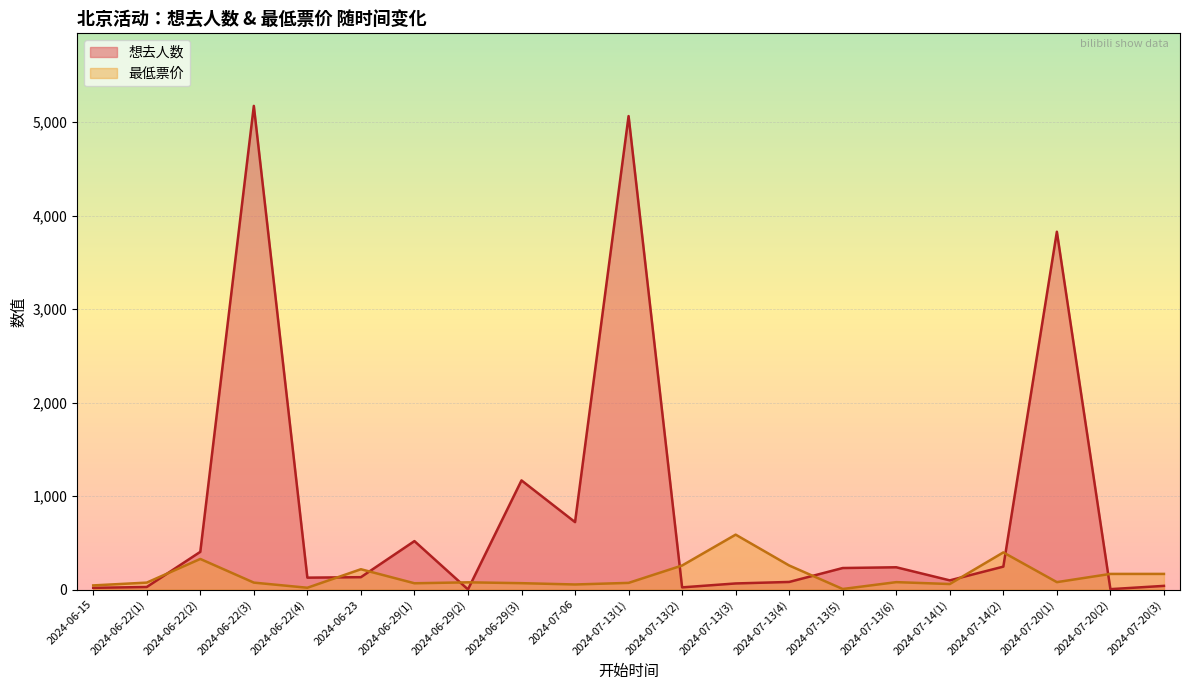

What is the difference between the maximum and minimum values in the 想去人数 series?

5172.0